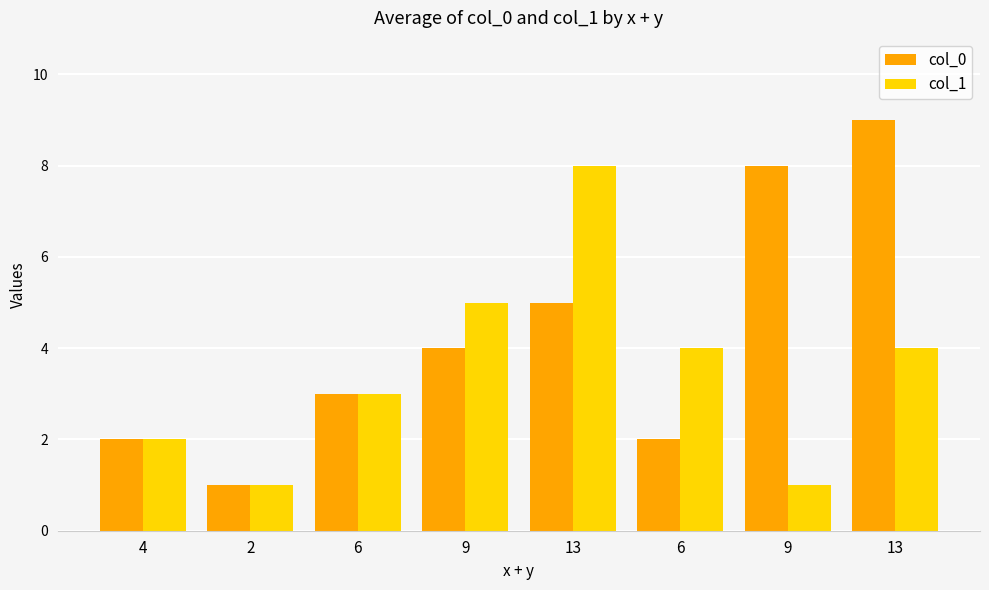

What is the difference between the maximum and second lowest values in the col_1 series?

7